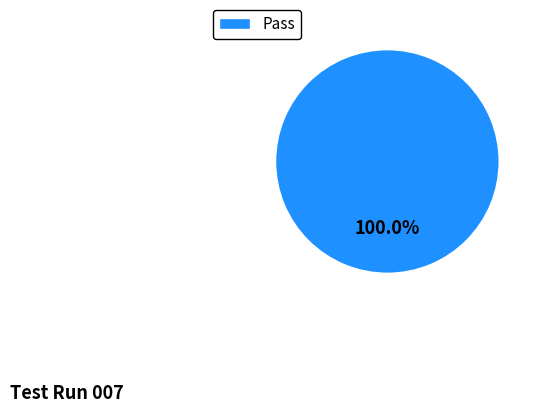

Rank the categories by value from lowest to highest.

Pass